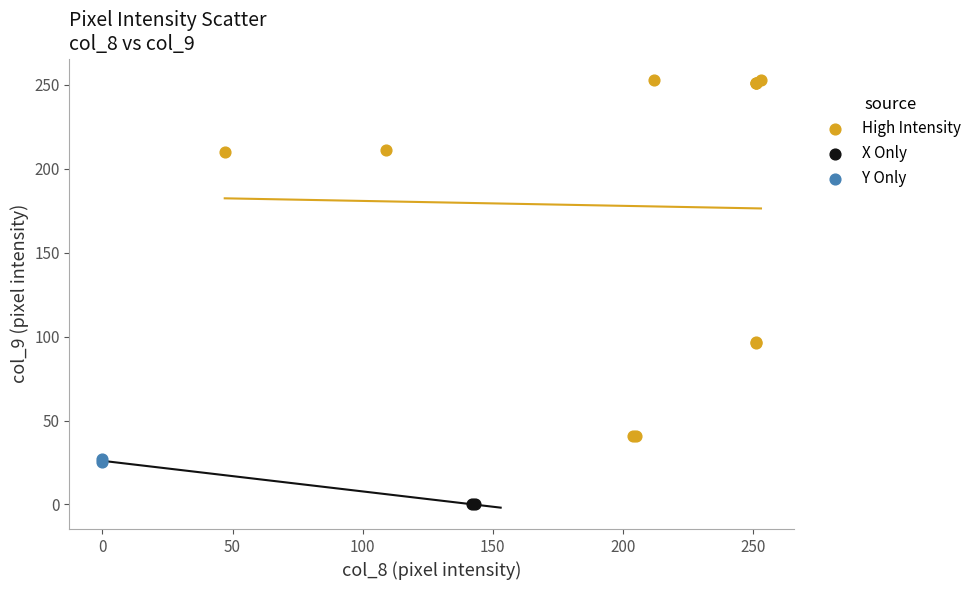

Which series contains the highest Y value?

High Intensity